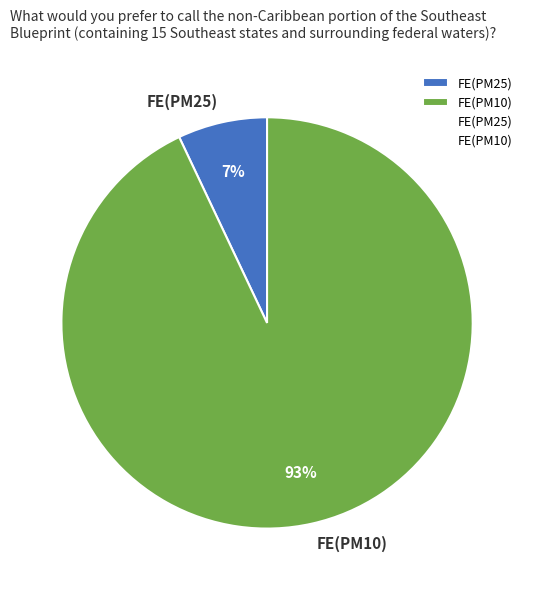

Do FE(PM25) and FE(PM10) together represent more than half of the pie?

Yes